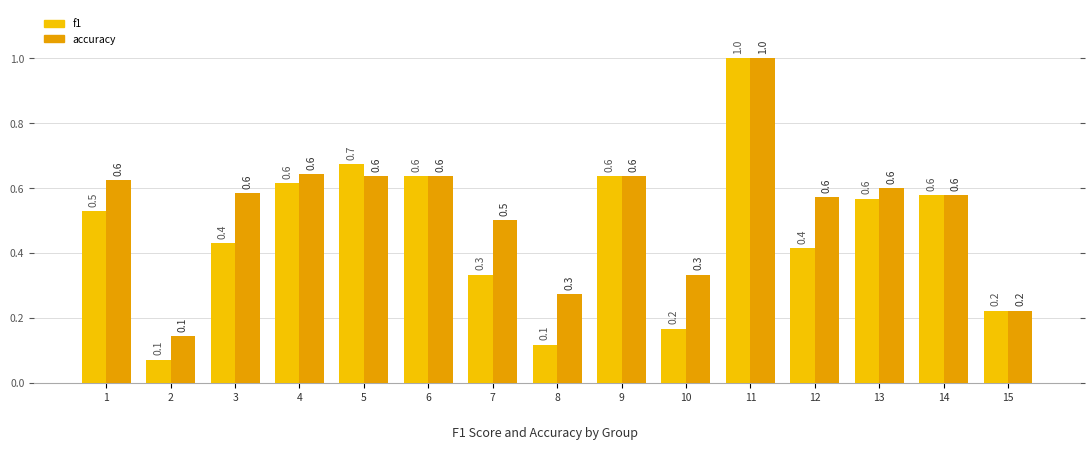

What is the difference between the second highest and minimum values in the accuracy series?

0.5